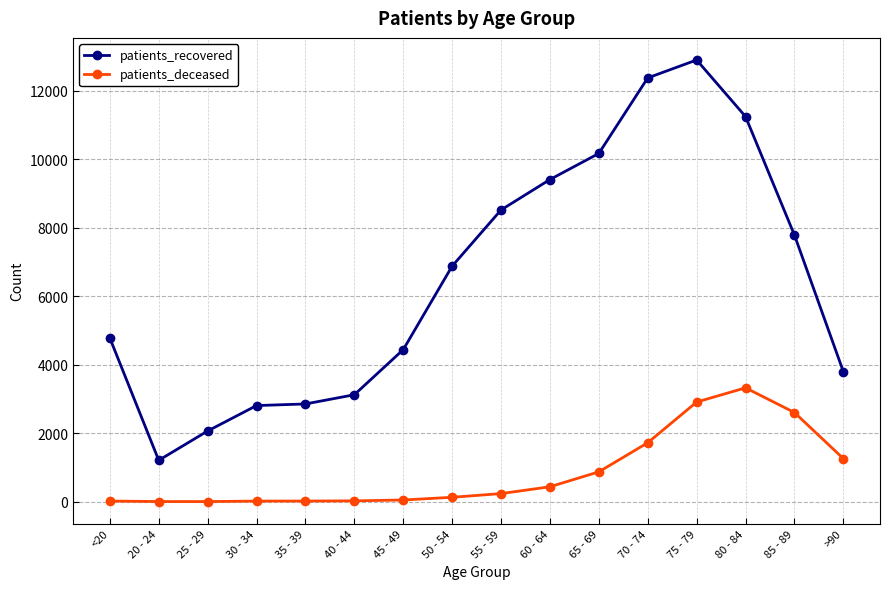

Between 70 - 74 and >90, which series saw the biggest shift?

patients_recovered